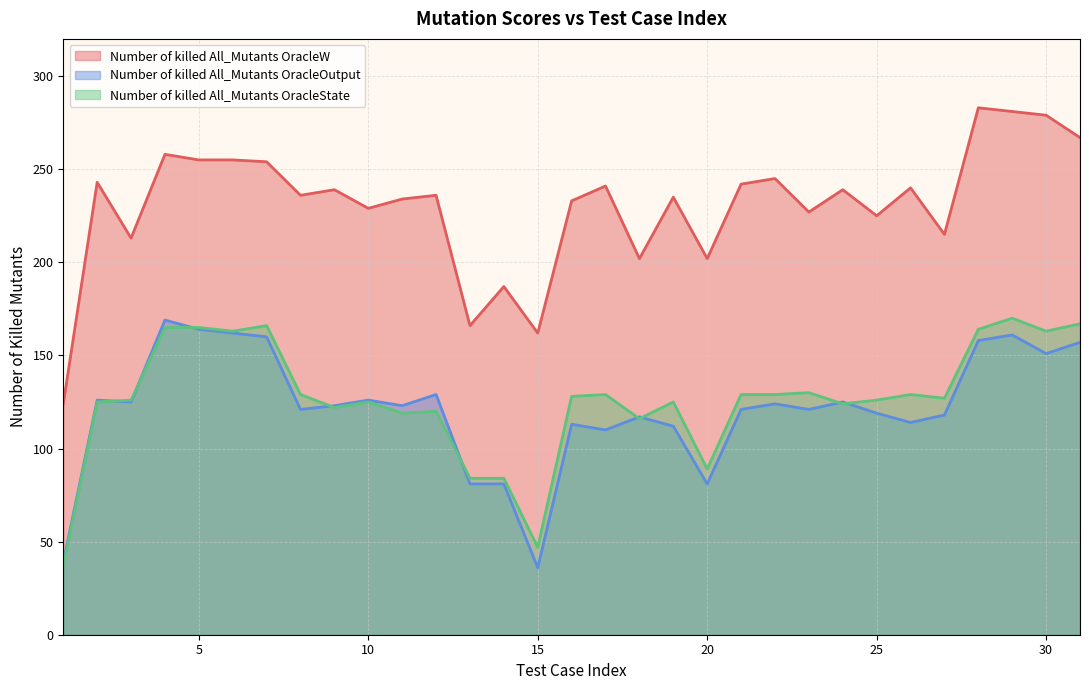

What are all the series names shown in the legend?

Number of killed All_Mutants OracleW, Number of killed All_Mutants OracleOutput, Number of killed All_Mutants OracleState